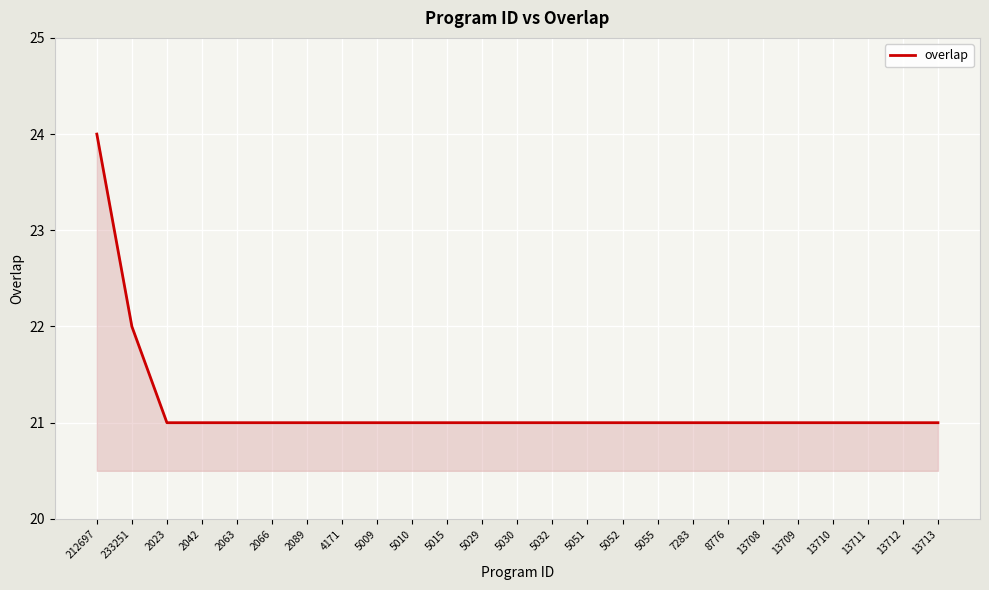

What is the average value?

21